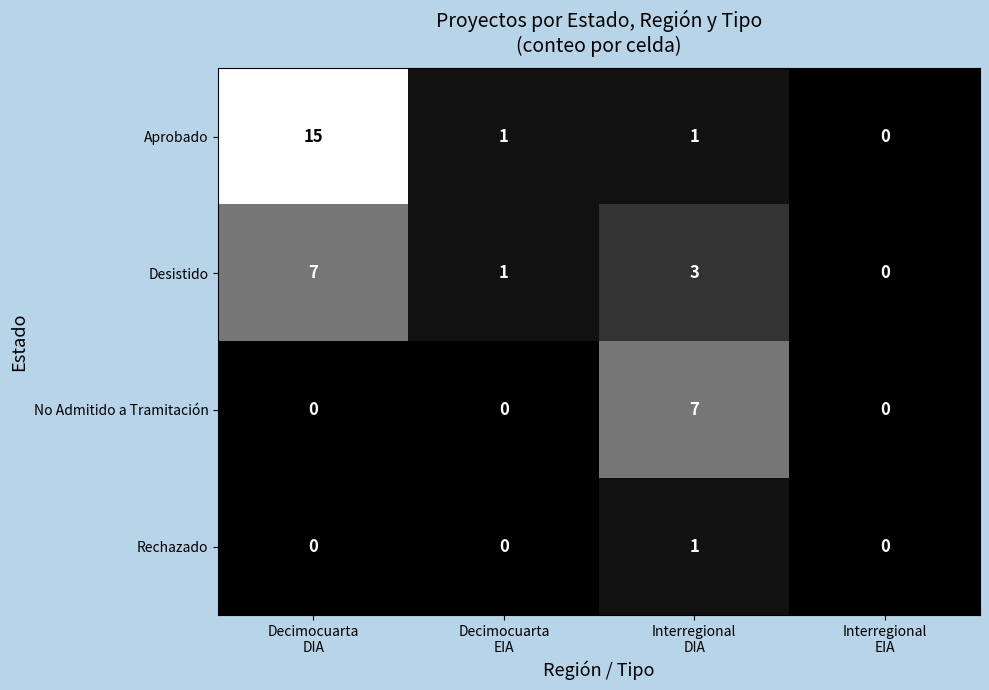

Which series has the largest total across all categories?

Aprobado